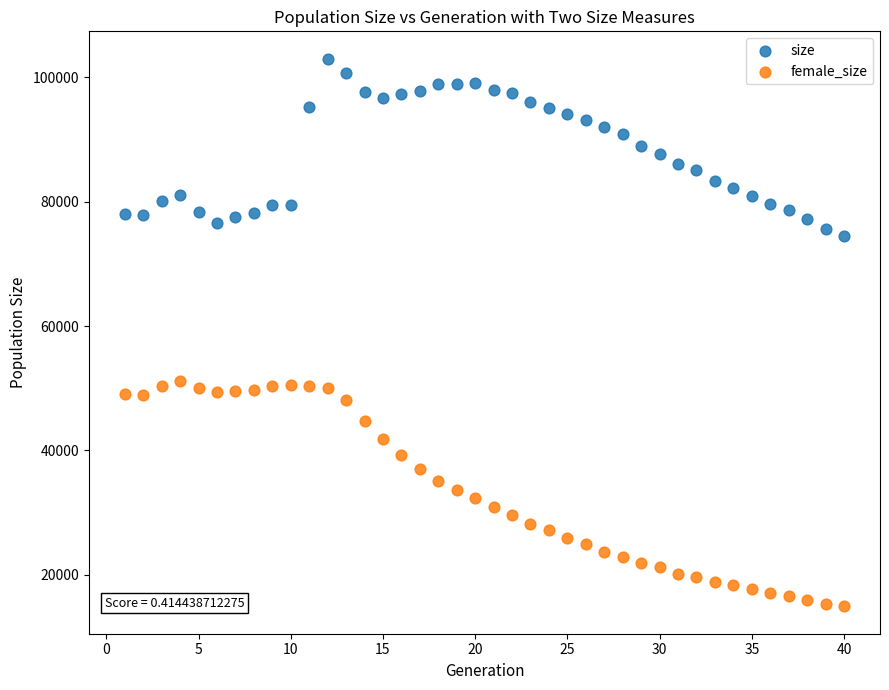

Which series reaches the maximum Y coordinate?

size